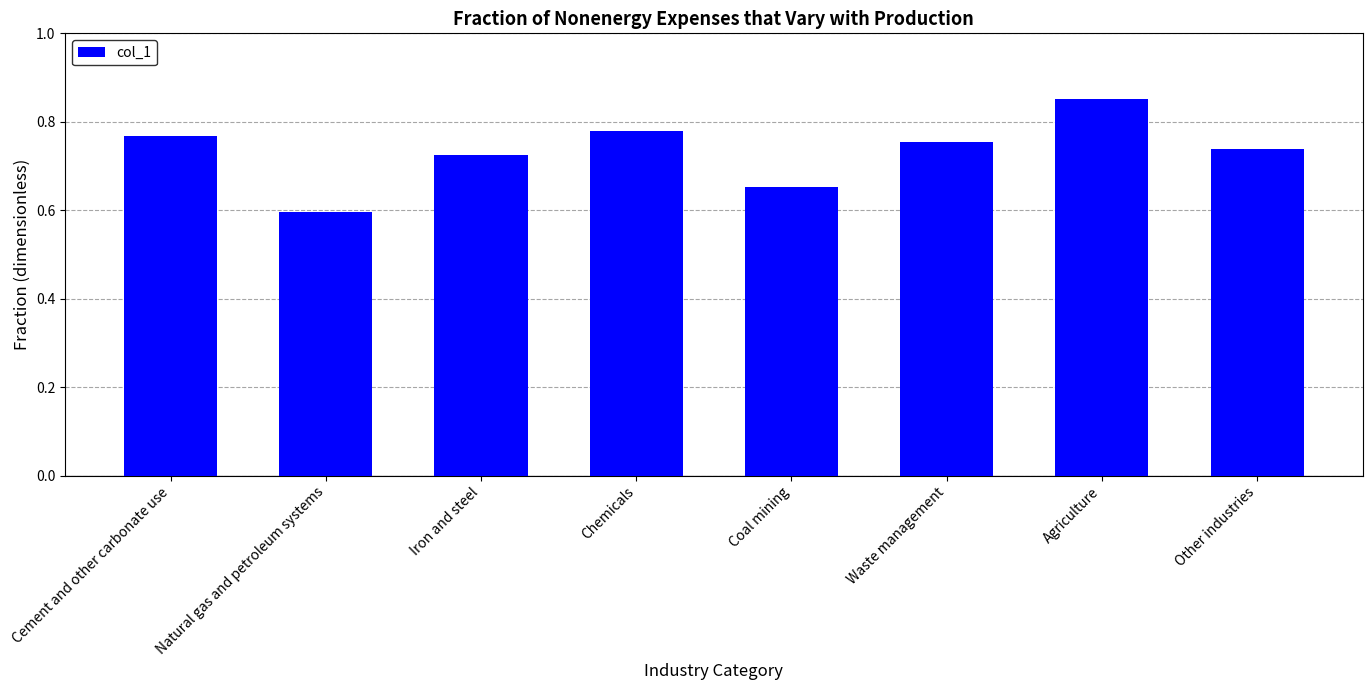

What value does the data have at Natural gas and petroleum systems?

0.6